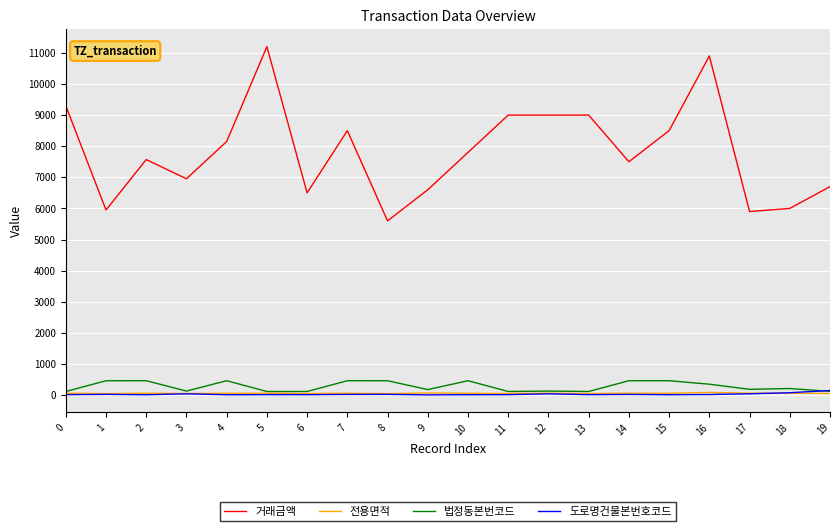

Which category has the highest value across all series?

5